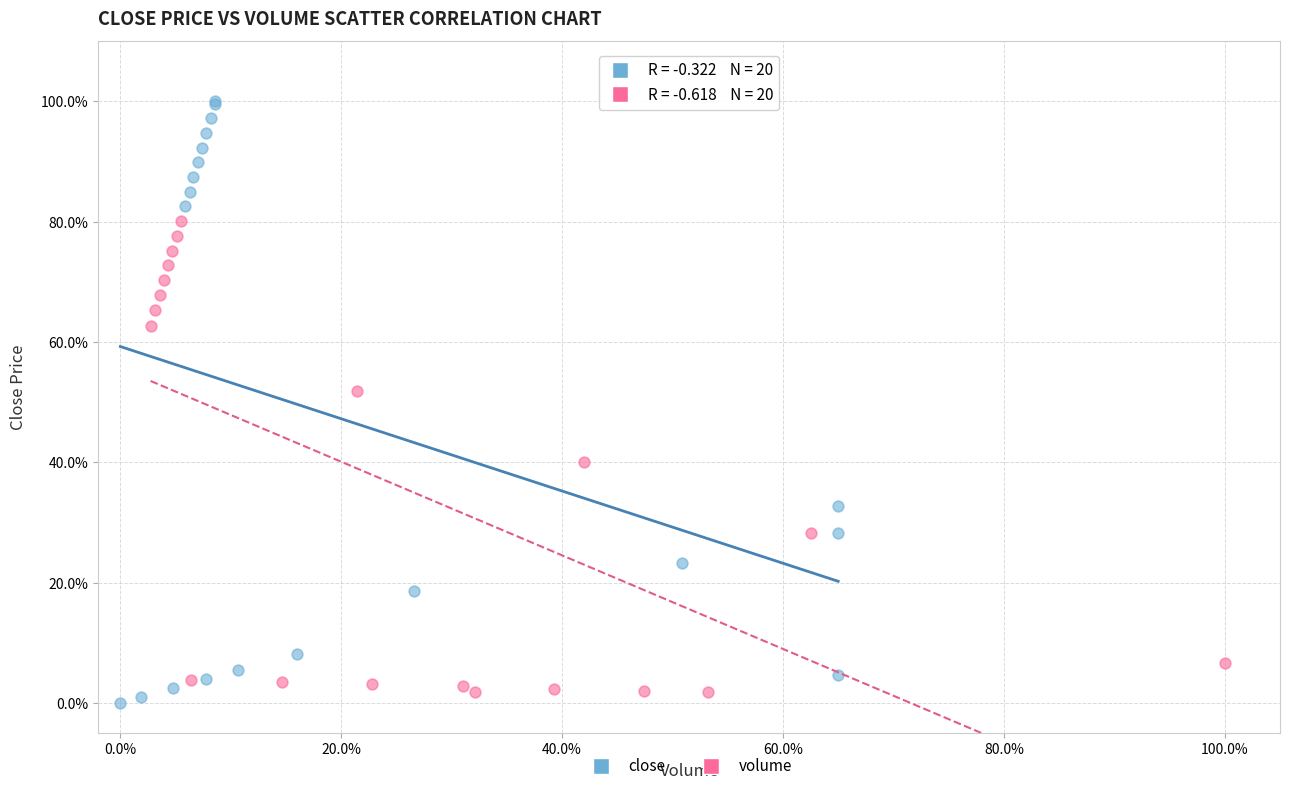

What are all the series names shown in the legend?

close, volume